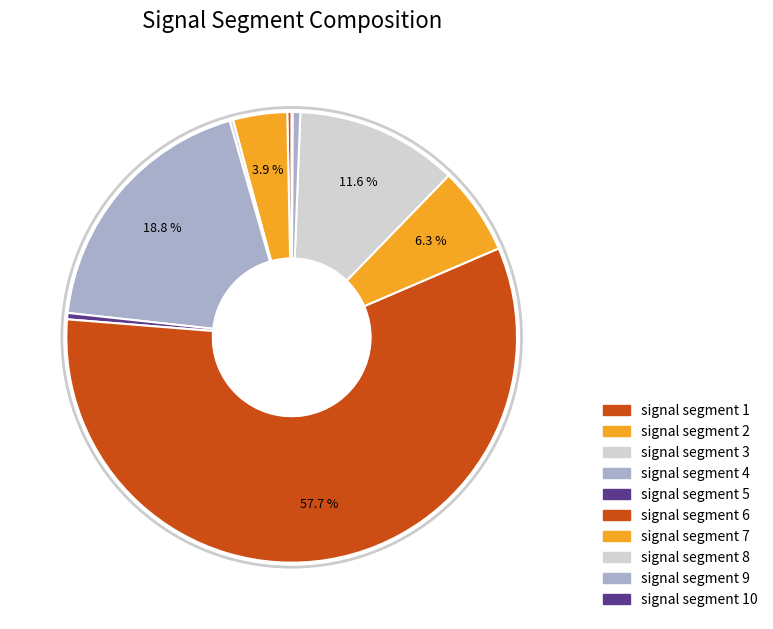

How many segments does this pie chart have?

10